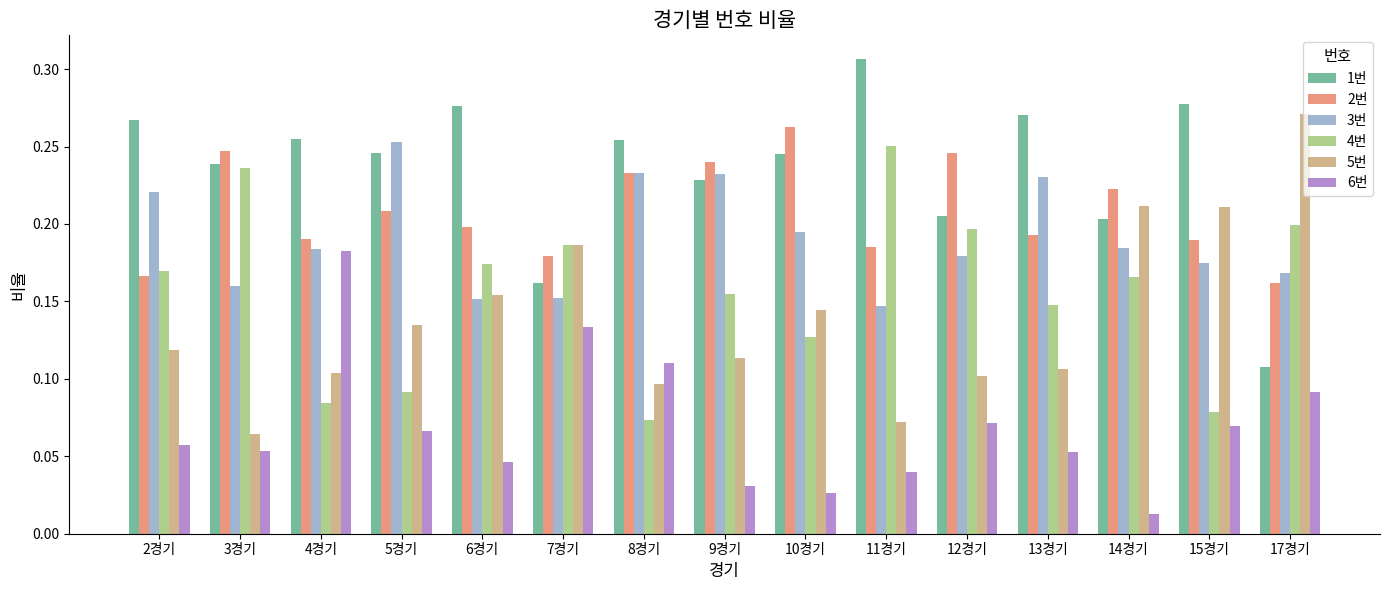

Which category has the lowest value in the 1번 series?

17경기